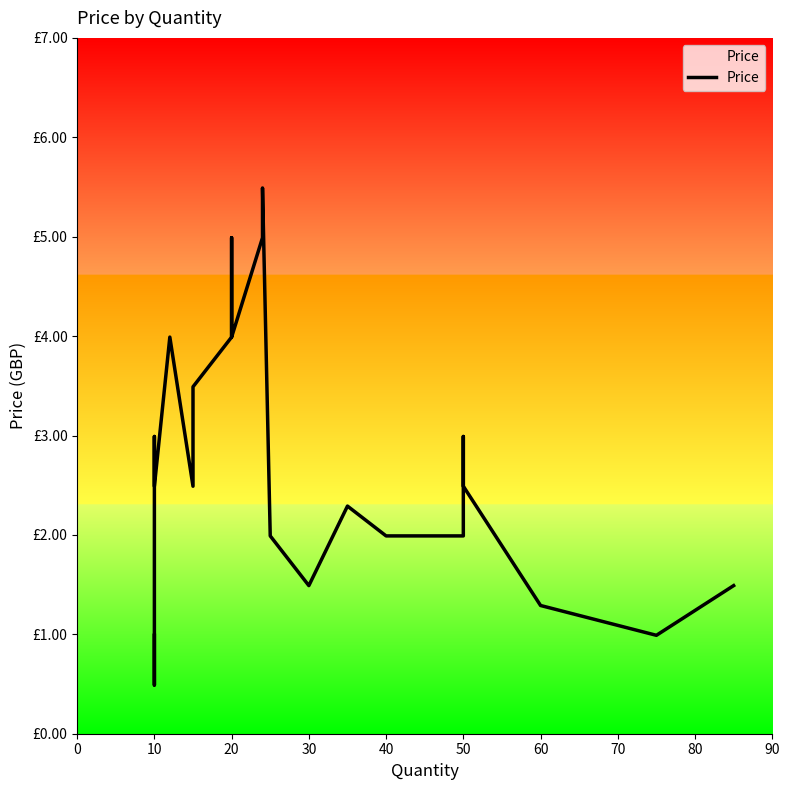

How many distinct data groups are displayed?

1